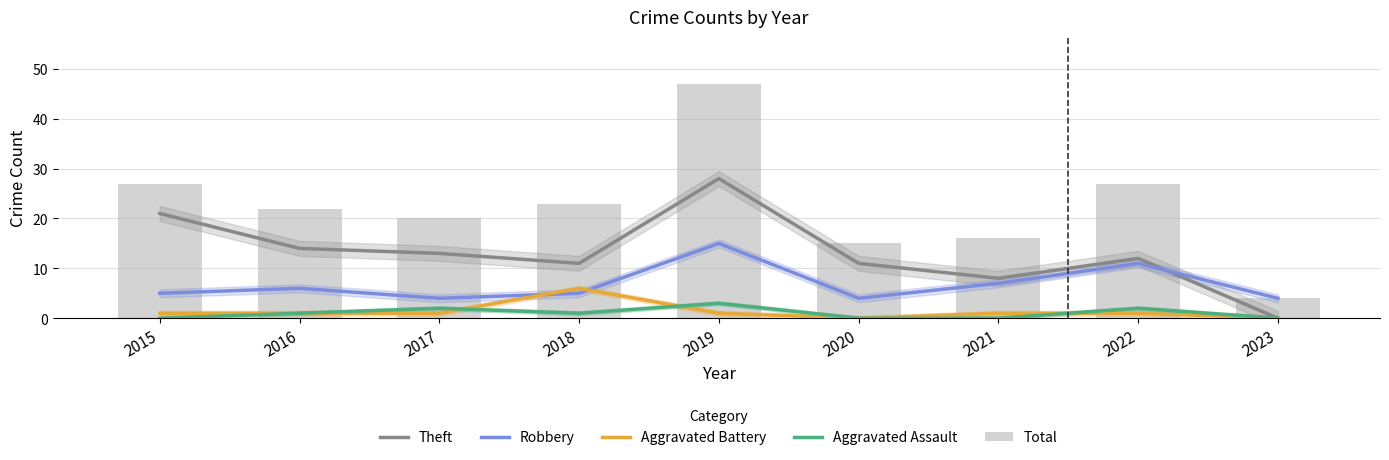

At how many categories does at least one series exceed 29?

1